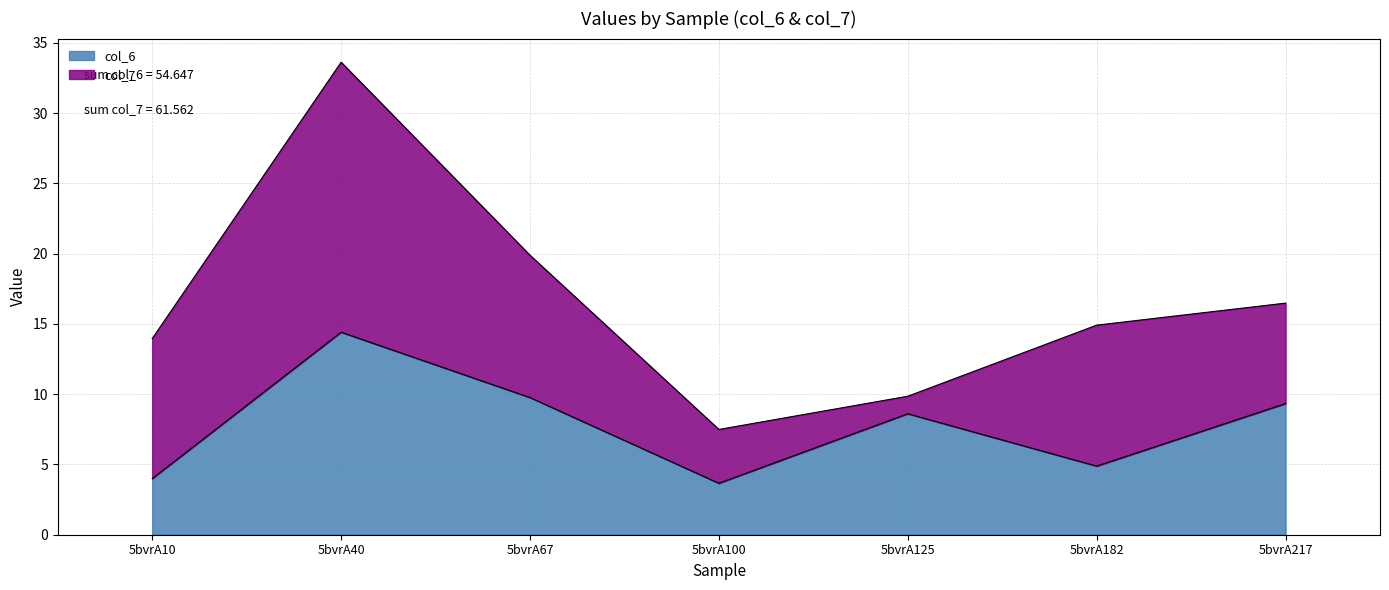

List the labels in order of value, largest first.

5bvrA40, 5bvrA67, 5bvrA217, 5bvrA125, 5bvrA182, 5bvrA10, 5bvrA100